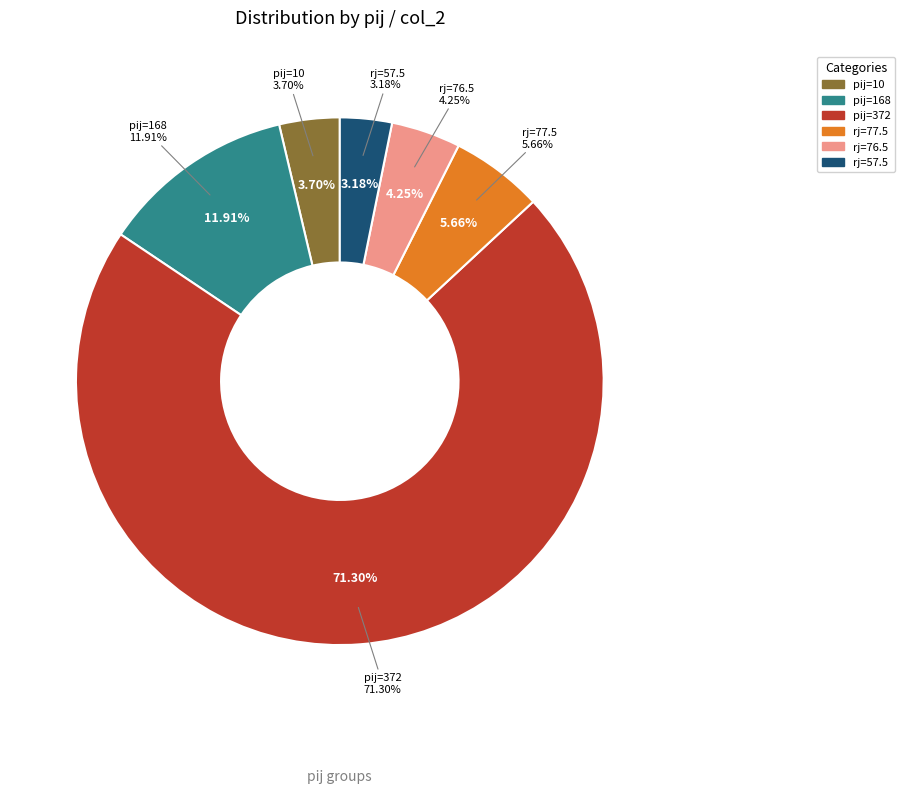

Which category has the biggest portion of the pie?

372